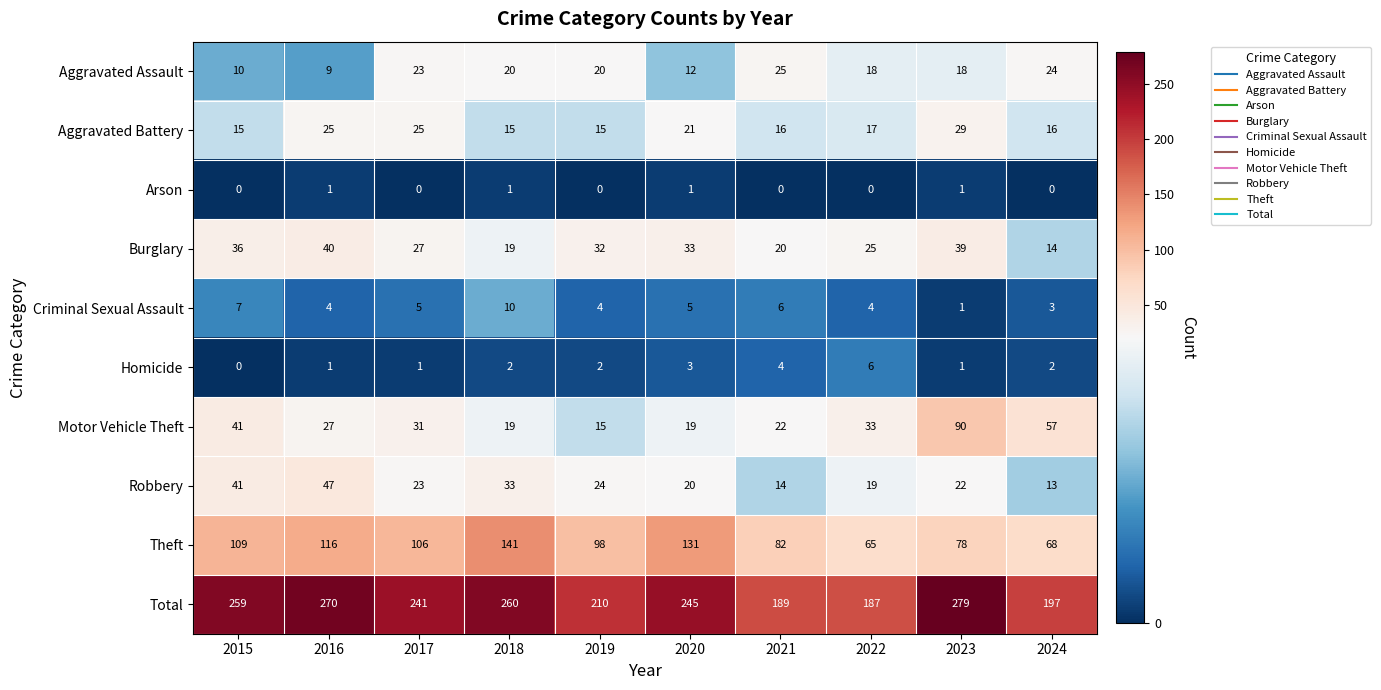

What is the difference between the maximum and minimum values in the Motor Vehicle Theft series?

75